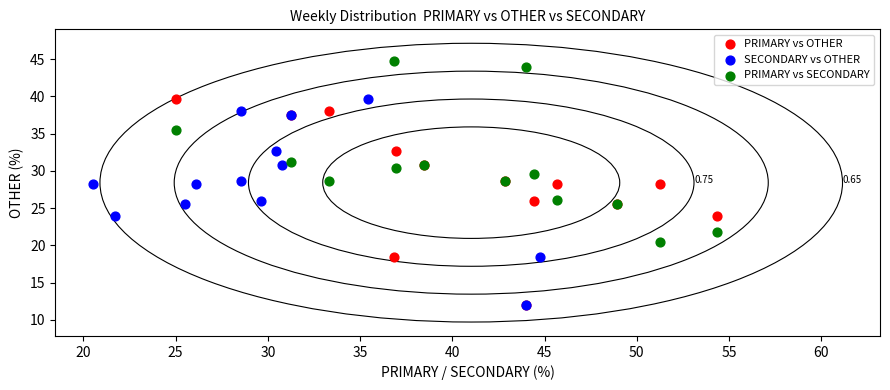

Which series reaches the maximum Y coordinate?

PRIMARY vs SECONDARY